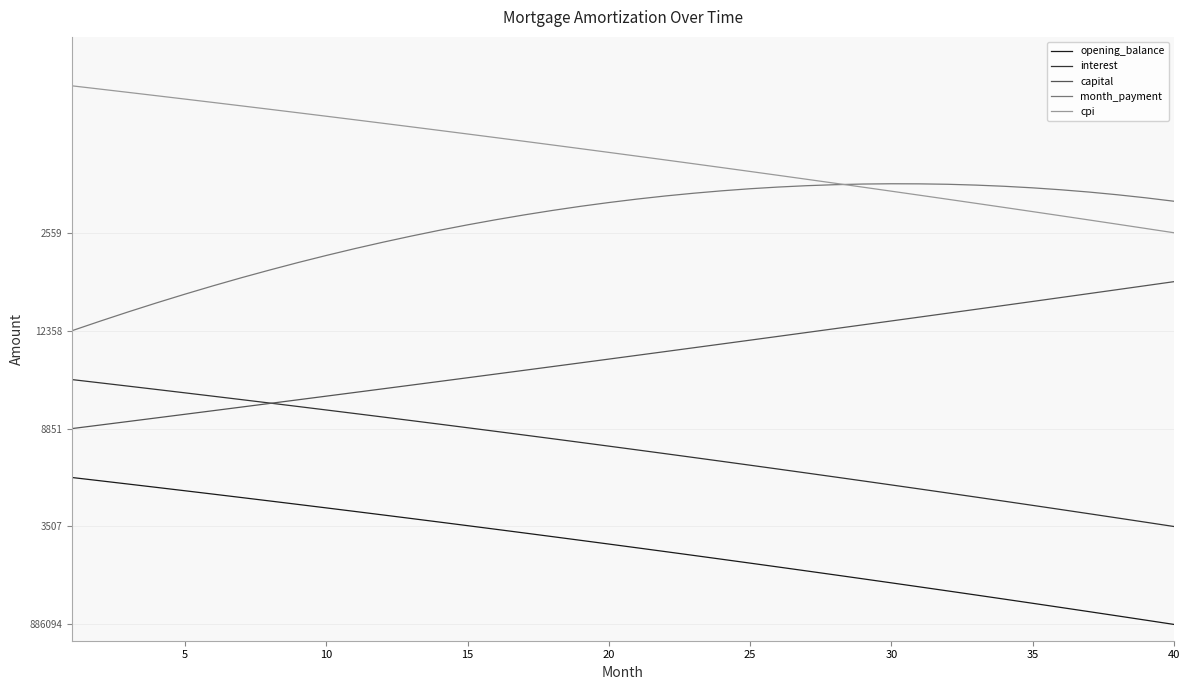

Does the chart display data point markers on the line(s)?

No